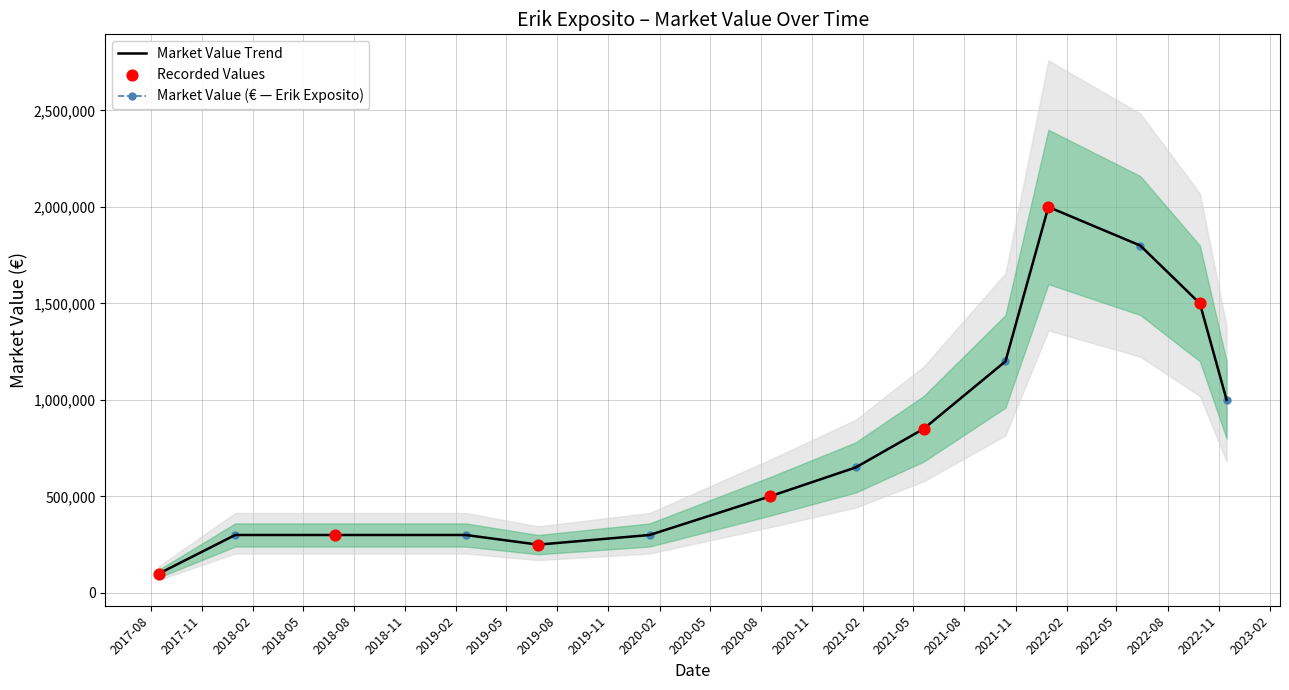

What is the ratio of the value at 2022-09-28 to the value at 2021-05-20?

1.8